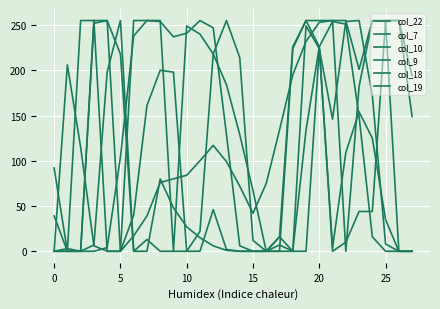

Does the chart display data point markers on the line(s)?

No